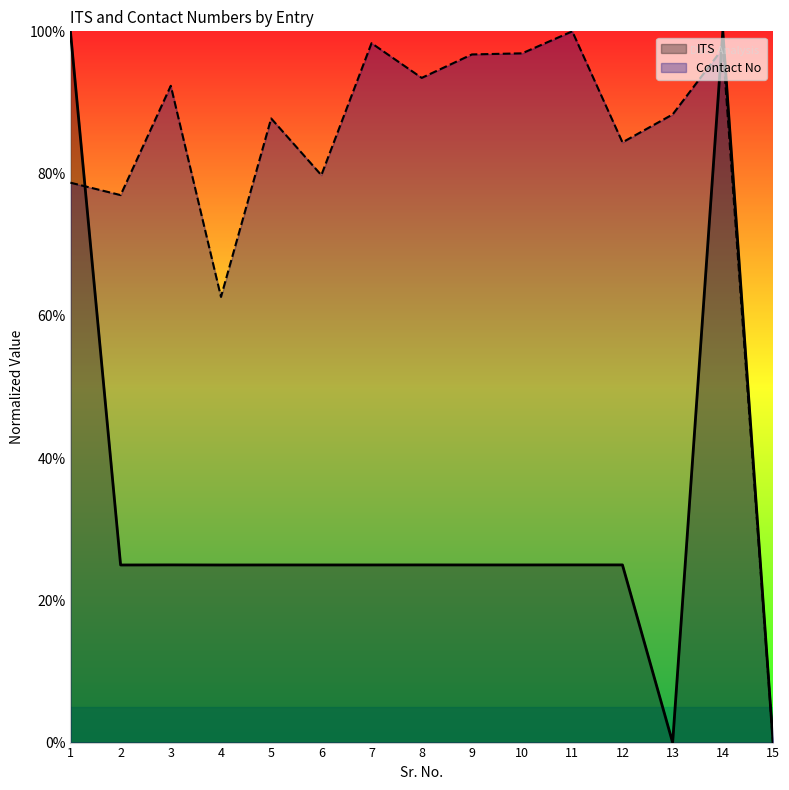

Where does the Contact No series first go above 88?

3